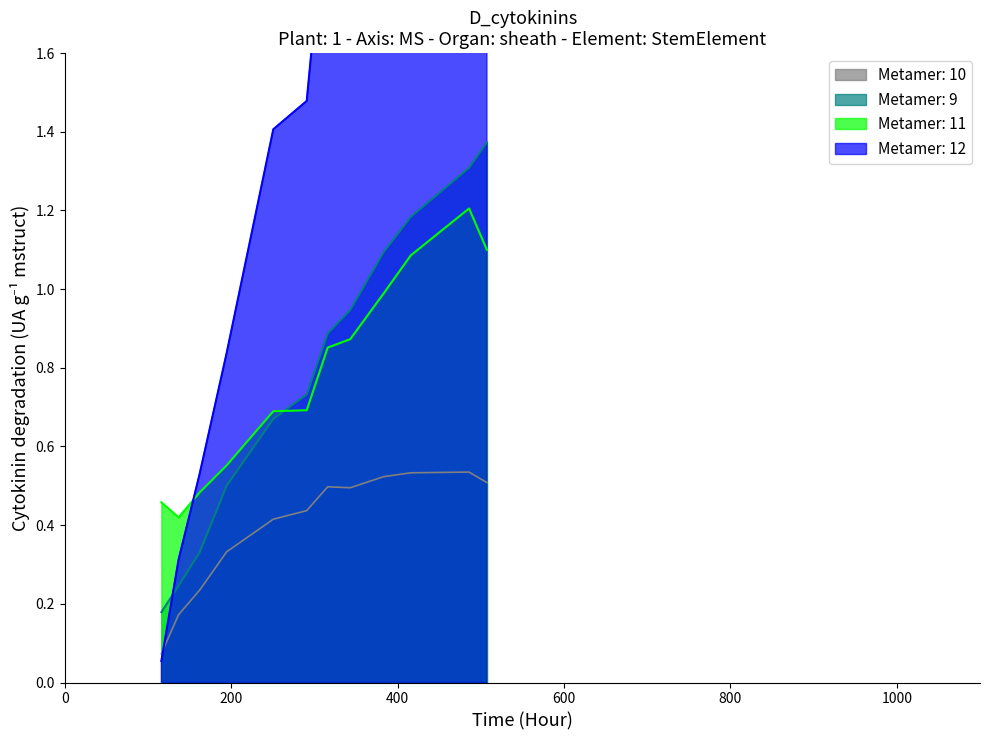

True or false: Metamer: 10 and Metamer: 9 intersect in this chart.

False